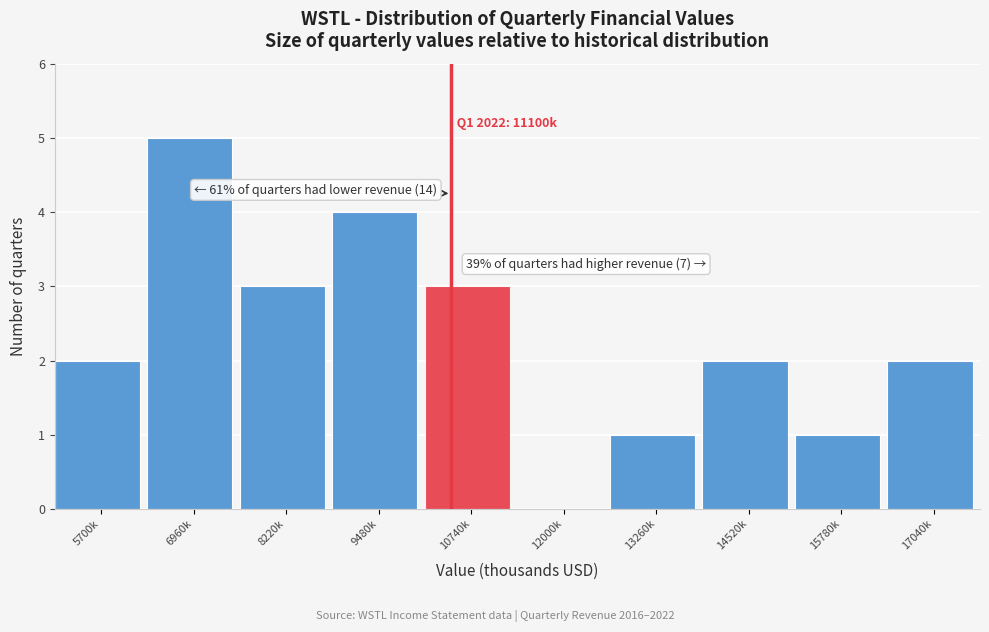

Reading right to left, extract all data points from this chart.

17040k=2	15780k=1	14520k=2	13260k=1	12000k=0	10740k=3	9480k=4	8220k=3	6960k=5	5700k=2